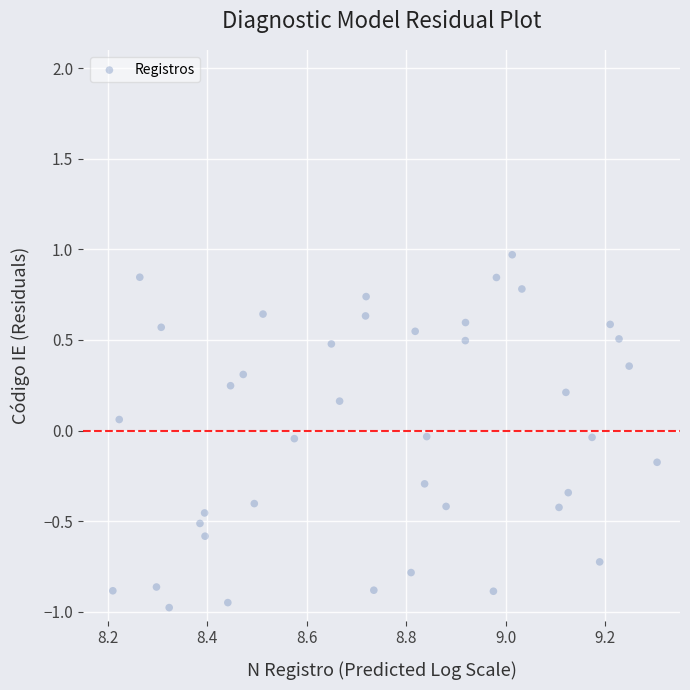

What is the range of X values (max minus min)?

1.1